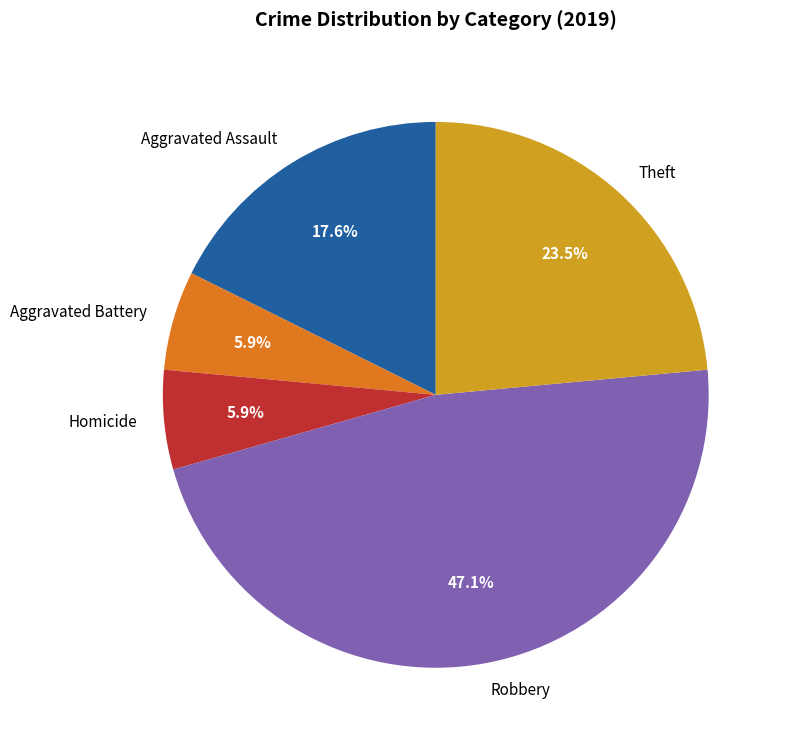

Which has a higher value, Aggravated Assault or Homicide?

Aggravated Assault